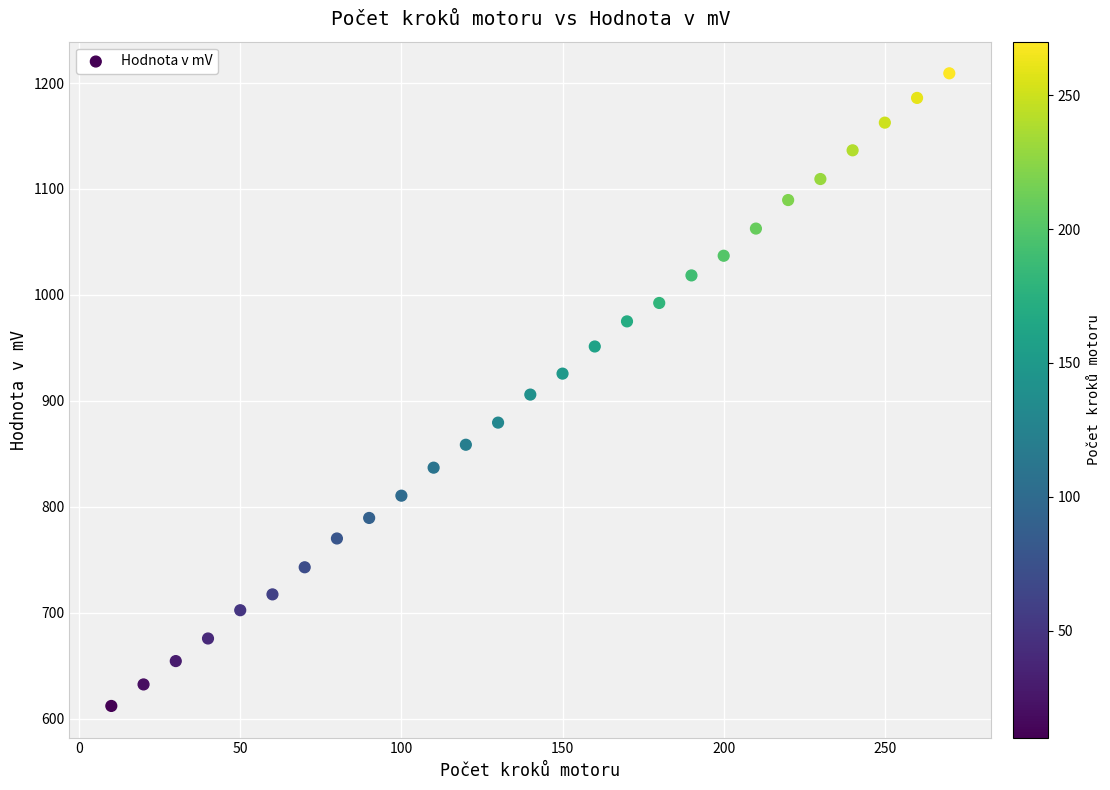

What is the range of X values (max minus min)?

260.0